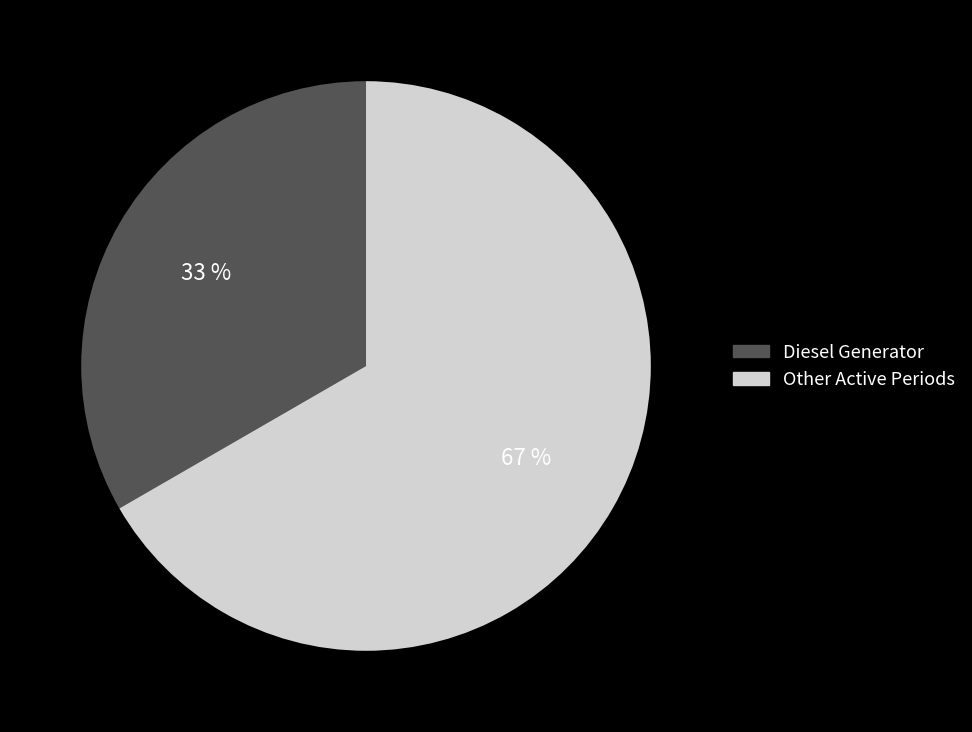

Is there any slice that represents more than half of the pie?

Yes